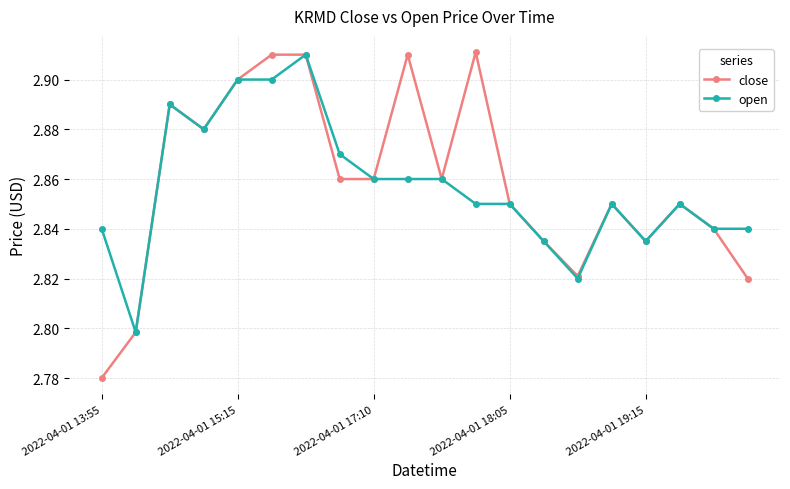

Count the open values in the range 2 to 3.

20